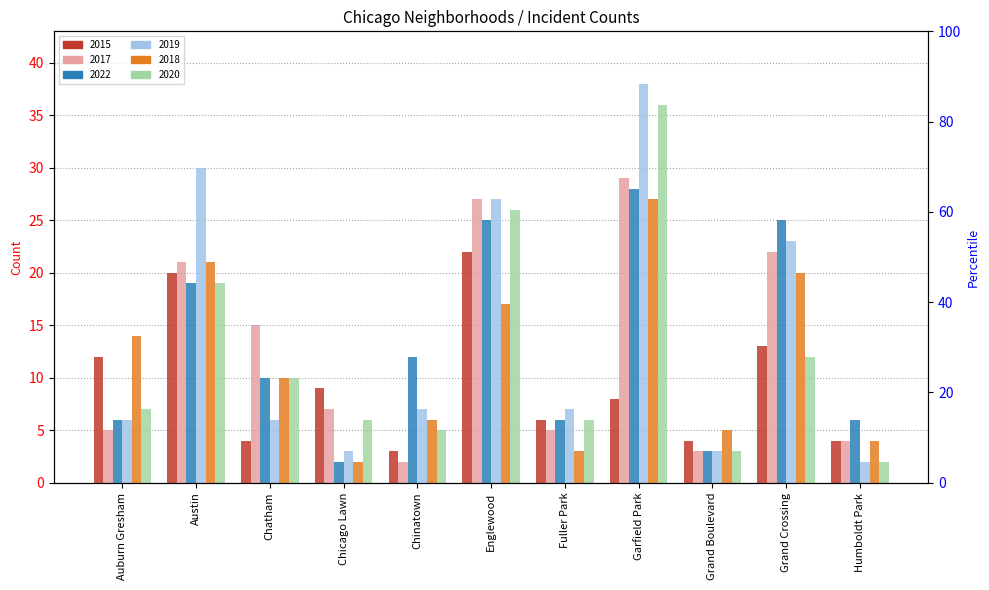

Rank the categories by 2017 value from lowest to highest.

Chinatown, Grand Boulevard, Humboldt Park, Auburn Gresham, Fuller Park, Chicago Lawn, Chatham, Austin, Grand Crossing, Englewood, Garfield Park